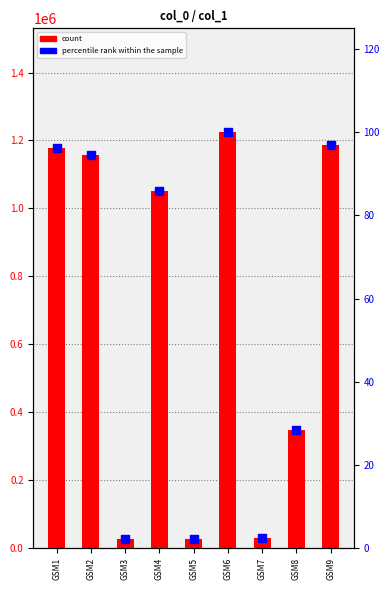

Which series has the widest spread of Y values?

count